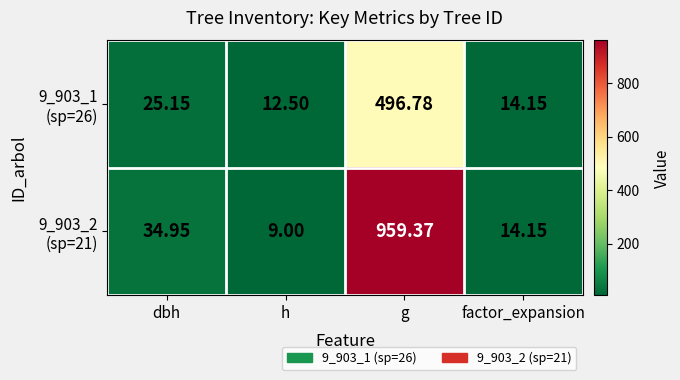

Which category has the highest value across all series?

g